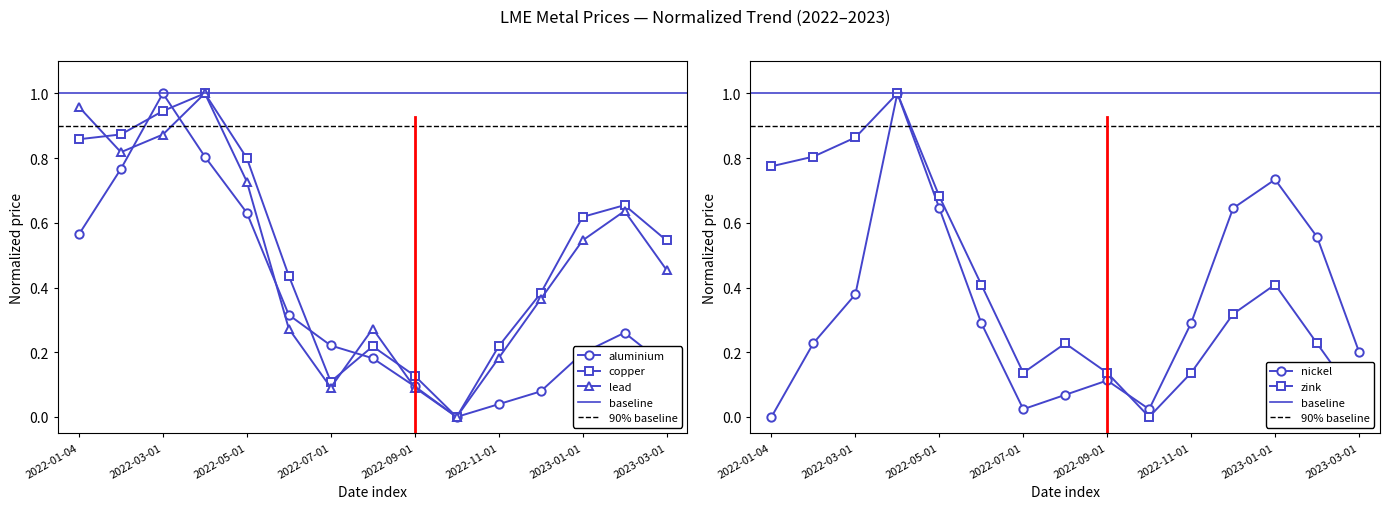

Does the chart have visible grid lines?

No